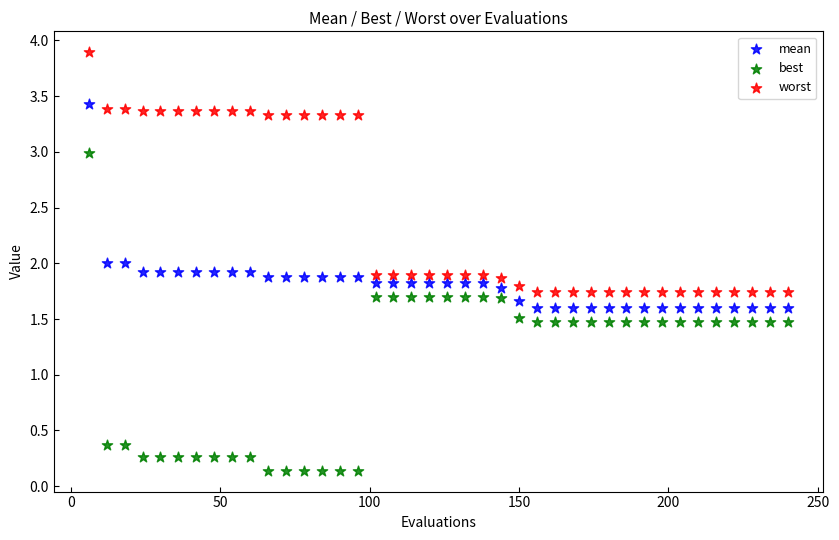

Across all data points, what is the range of Y values (max minus min)?

3.8